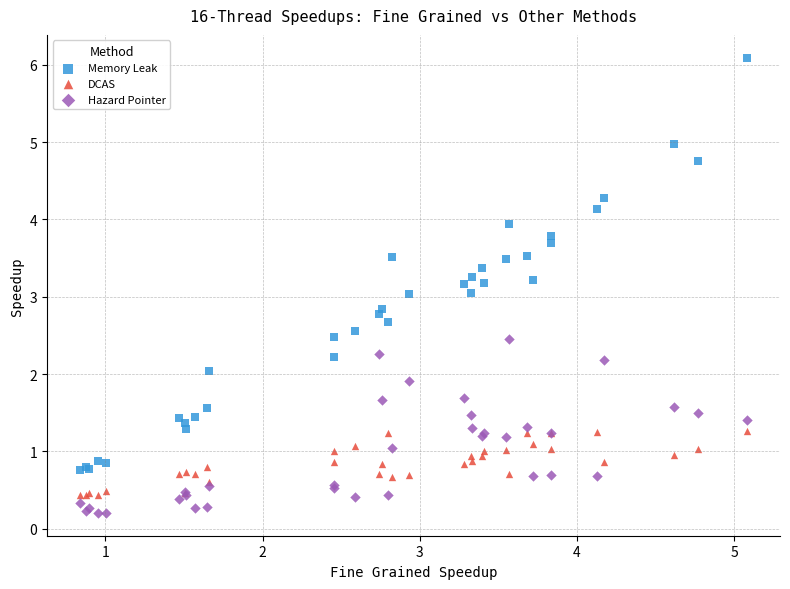

Which series contains the lowest Y value?

Hazard Pointer